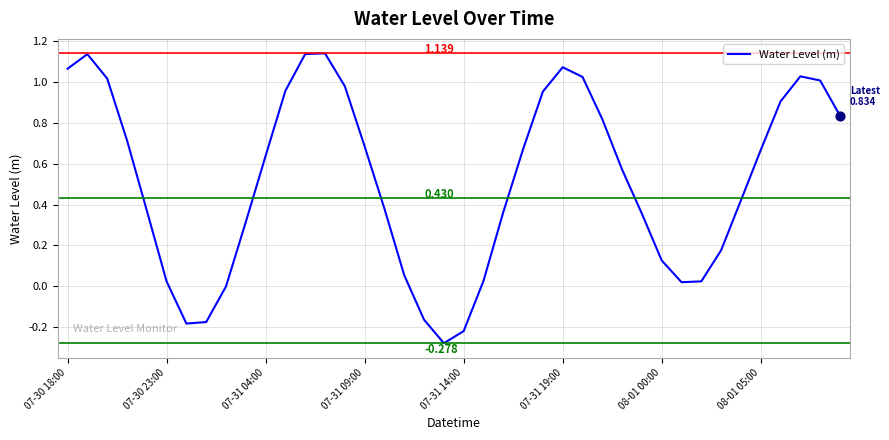

Is this an area chart (filled region under the line)?

No